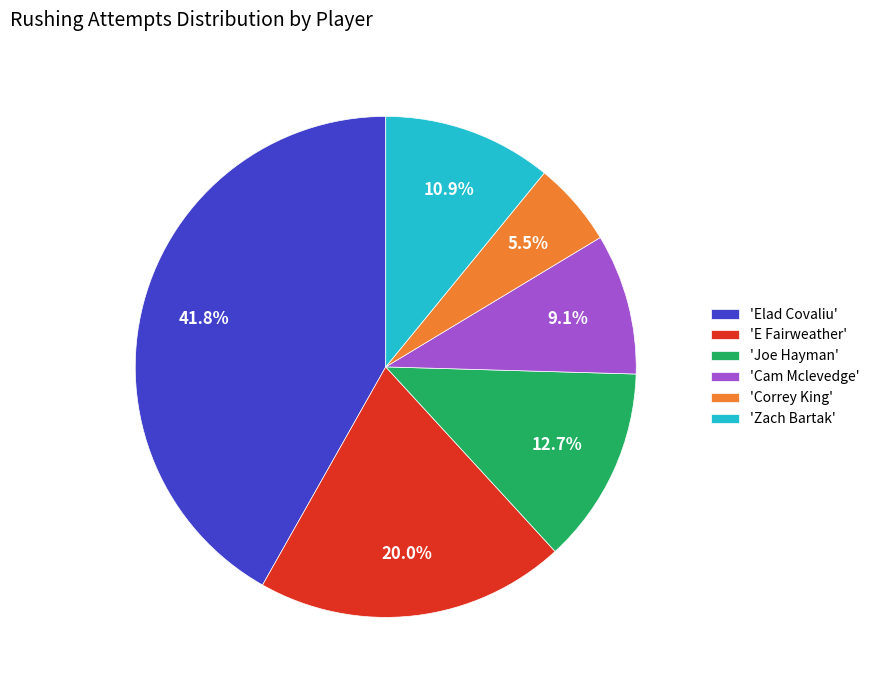

Approximately how many times larger is the value at 'Joe Hayman' compared to 'E Fairweather'?

0.6